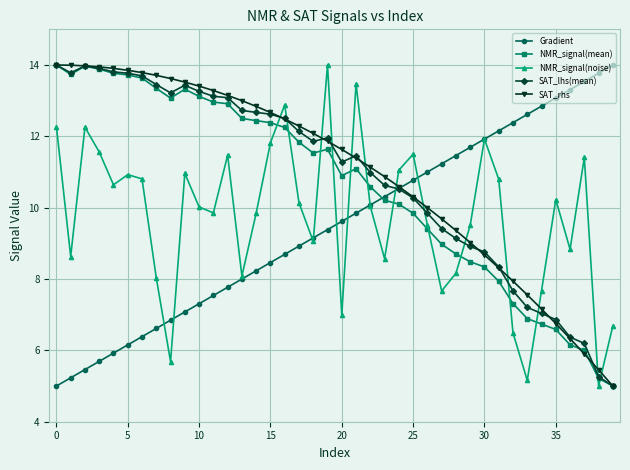

What is the value of the NMR_signal(mean) point at the 31st from the left?

8.3